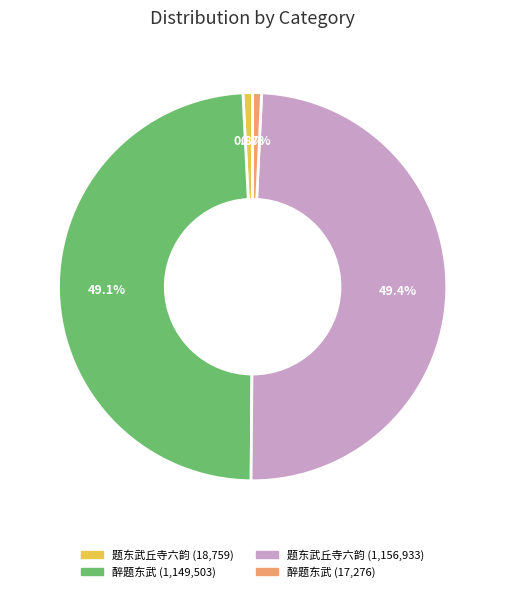

Does any single category account for the majority?

No